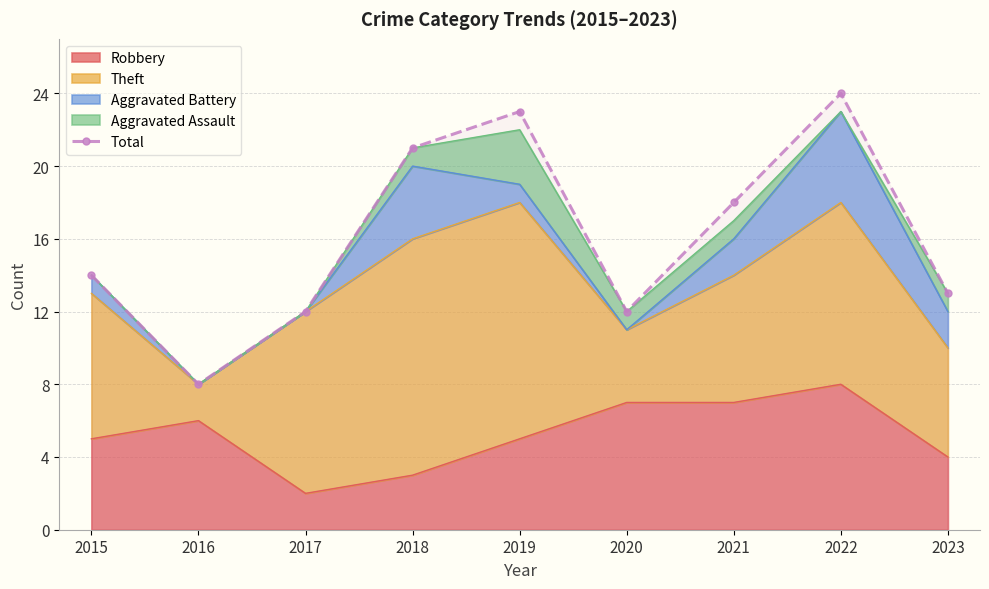

Reading left to right, what are all the values shown in this chart?

2015=14	2016=8	2017=12	2018=21	2019=23	2020=12	2021=18	2022=24	2023=13